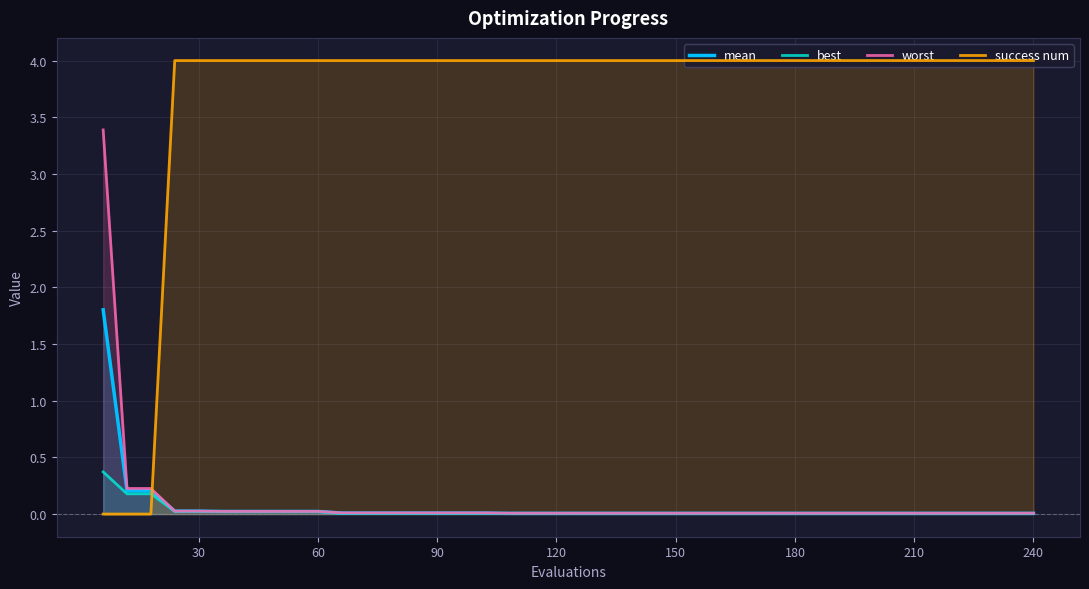

True or false: success num and worst intersect in this chart.

True